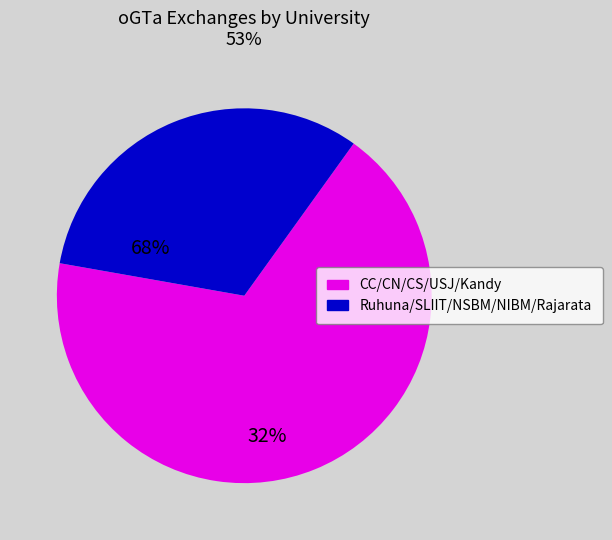

Does any single category account for the majority?

Yes